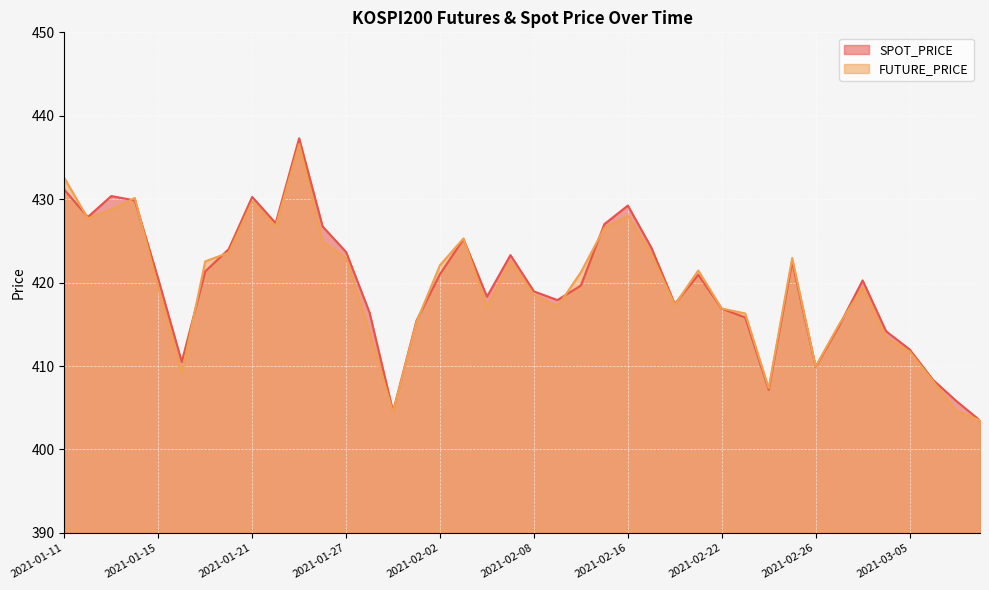

Reading left to right, list all the values displayed in this chart.

SPOT_PRICE: 431.1	427.9	430.4	429.9	420.4	410.5	421.4	424.0	430.3	427.1	437.3	426.7	423.7	416.4	404.6	415.4	421.0	425.2	418.3	423.3	418.9	417.9	419.6	427.0	429.2	424.2	417.4	420.9	416.9	415.8	407.2	422.5	409.9	414.8	420.3	414.2	412.0	408.3	405.8	403.5
FUTURE_PRICE: 432.6	427.7	428.8	430.1	419.4	409.1	422.6	423.6	429.7	426.8	436.6	424.9	422.9	414.1	404.4	415.3	422.1	425.3	417.1	422.5	418.5	417.1	421.2	426.6	428.0	423.4	417.4	421.4	416.9	416.3	407.4	422.9	409.9	415.0	419.4	413.4	411.8	408.2	404.6	403.5